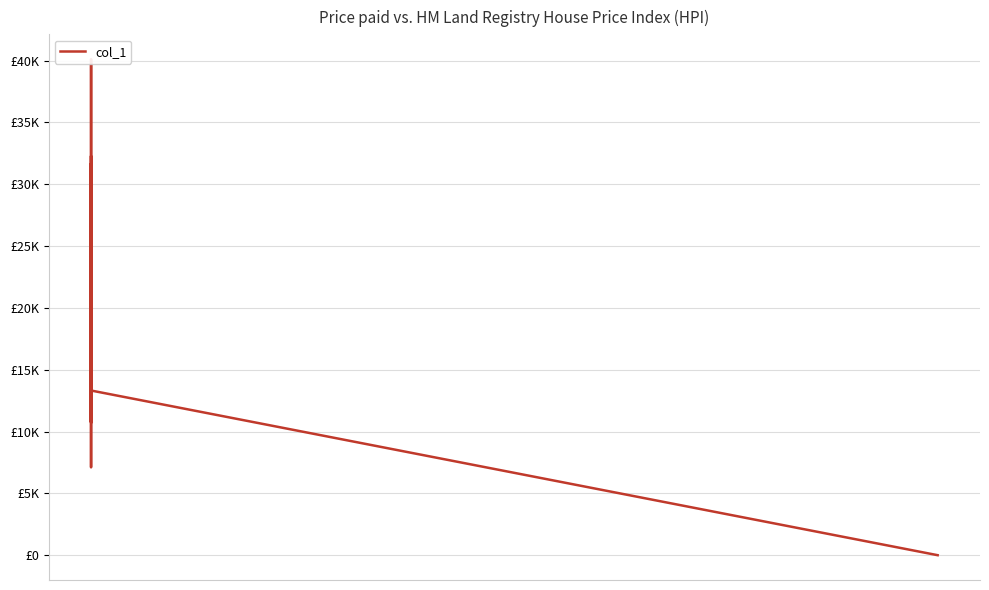

How many interior local peaks (higher than both neighbors) does the data have?

14